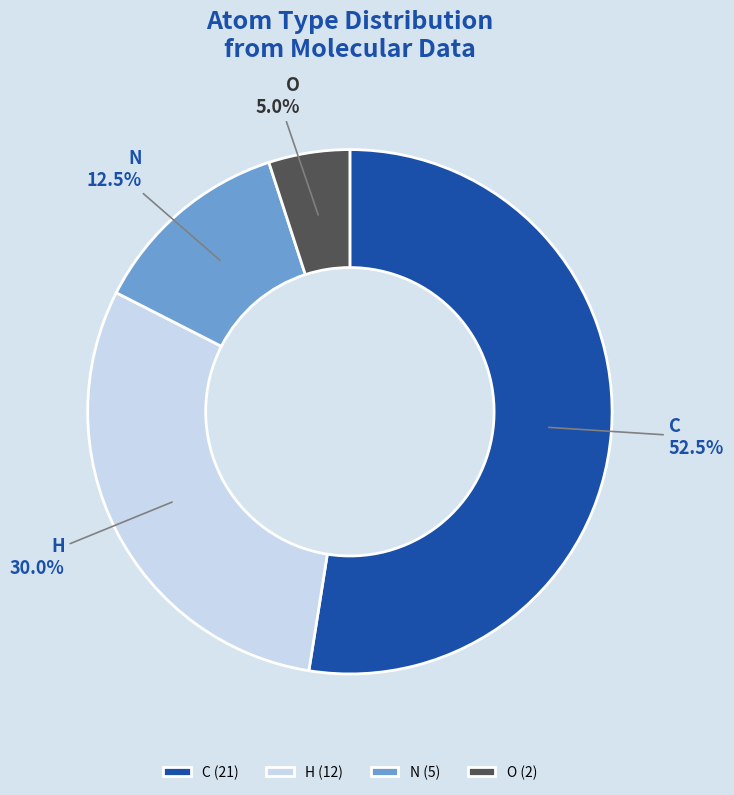

Which category has the smallest portion of the pie?

O